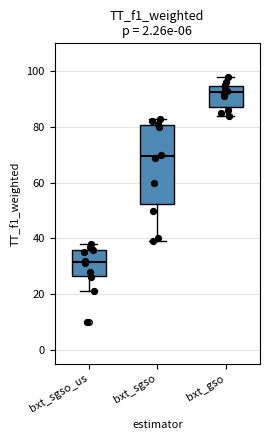

Reading left to right, read every box against the y-axis: the position of its median line, the range the box covers, and the ends of its whiskers. The values are not printed on the chart, so give them approximately, as read against the axis.

bxt_sgso_us: median 32, box 26 to 36, whiskers 22 to 38
bxt_sgso: median 70, box 52 to 80, whiskers 40 to 84
bxt_gso: median 92, box 88 to 94, whiskers 84 to 98